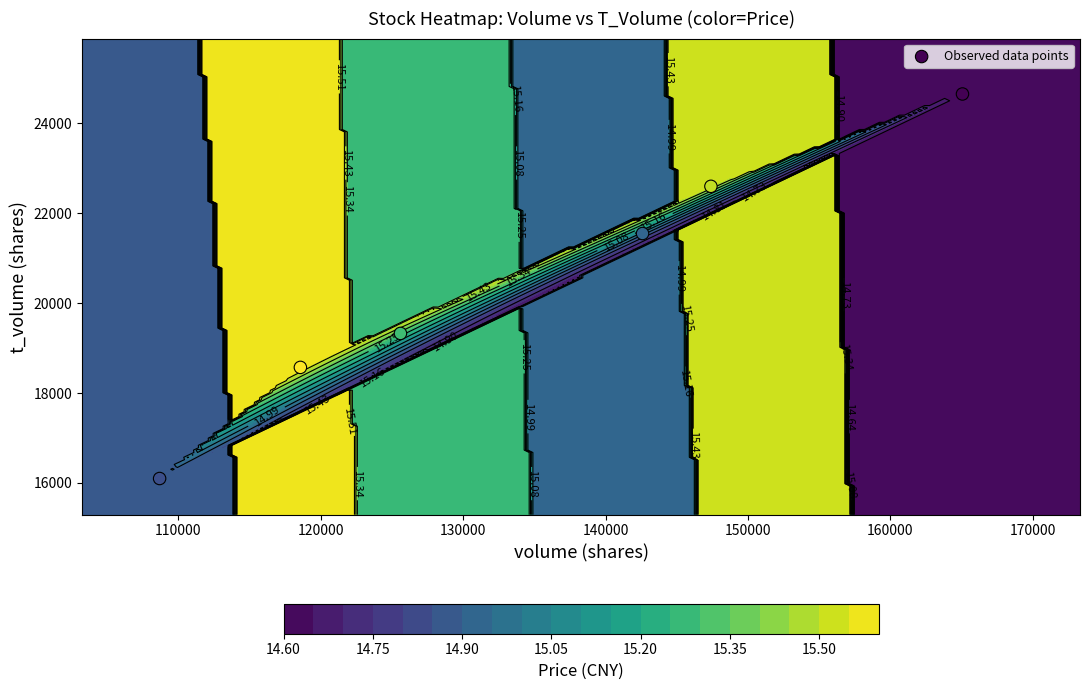

What is the difference between the maximum and minimum values?

8554